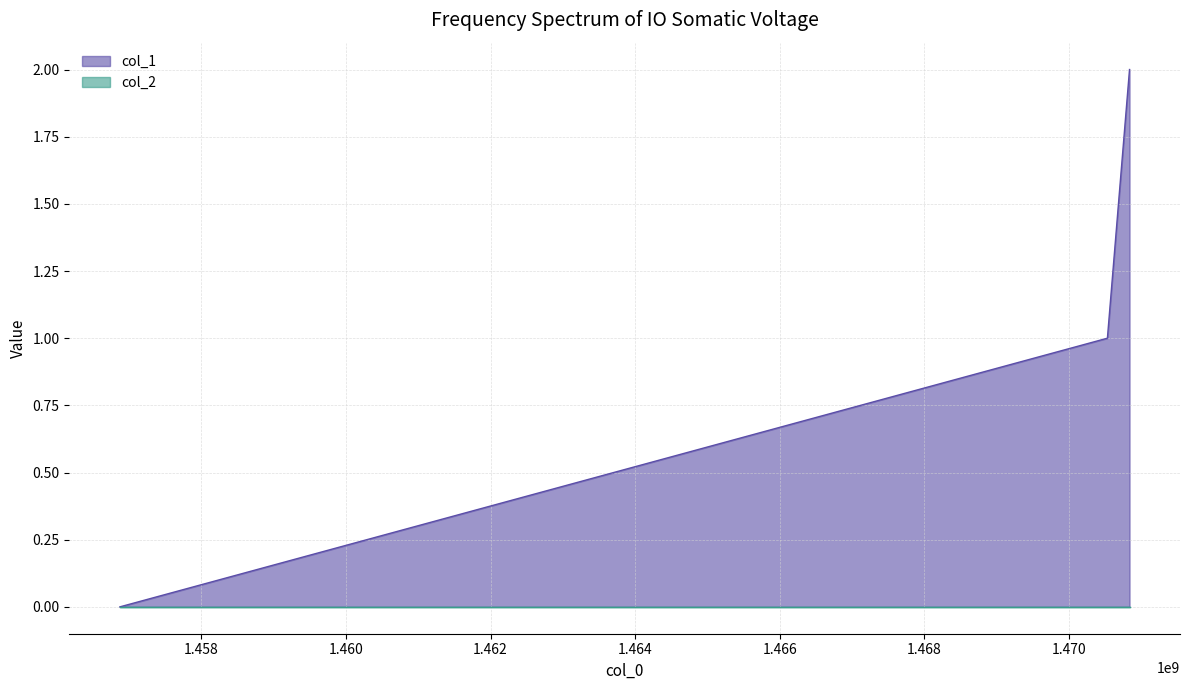

Which has a higher value, 1470837817 or 1456872502?

1470837817